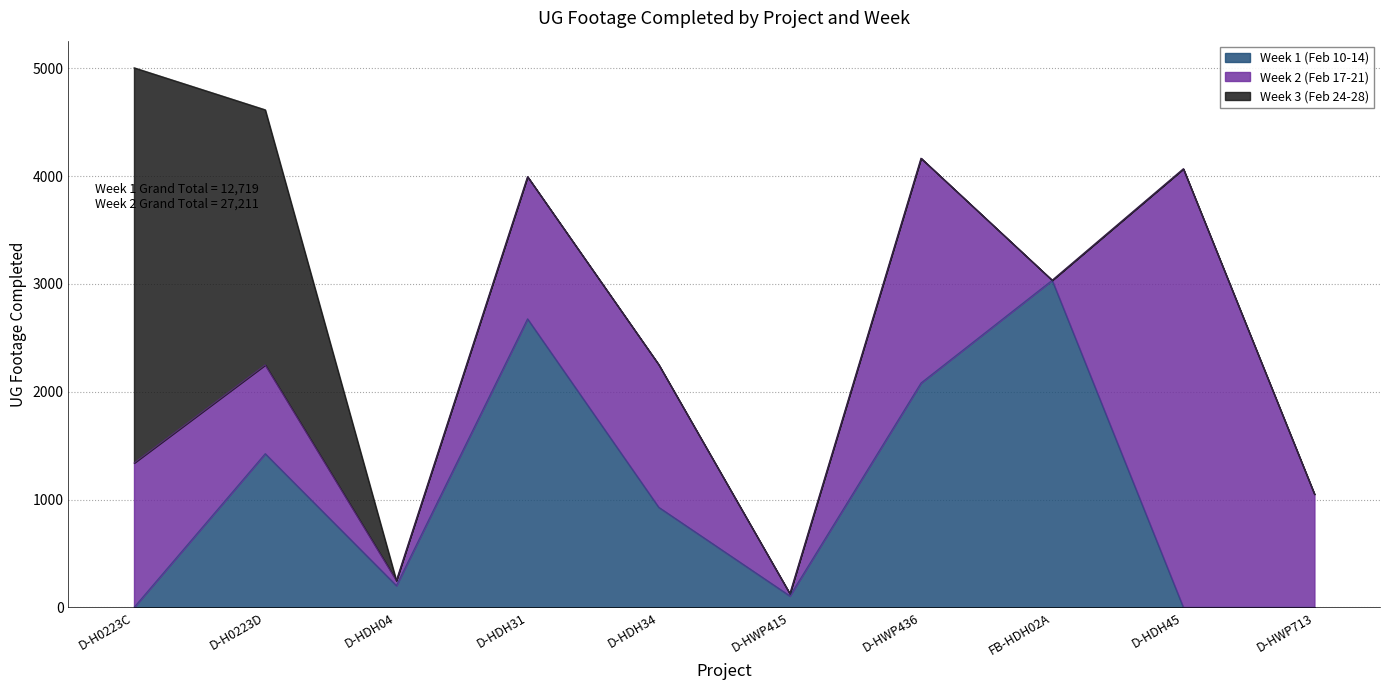

True or false: Week 1 (Feb 10-14) and Week 2 (Feb 17-21) intersect in this chart.

True